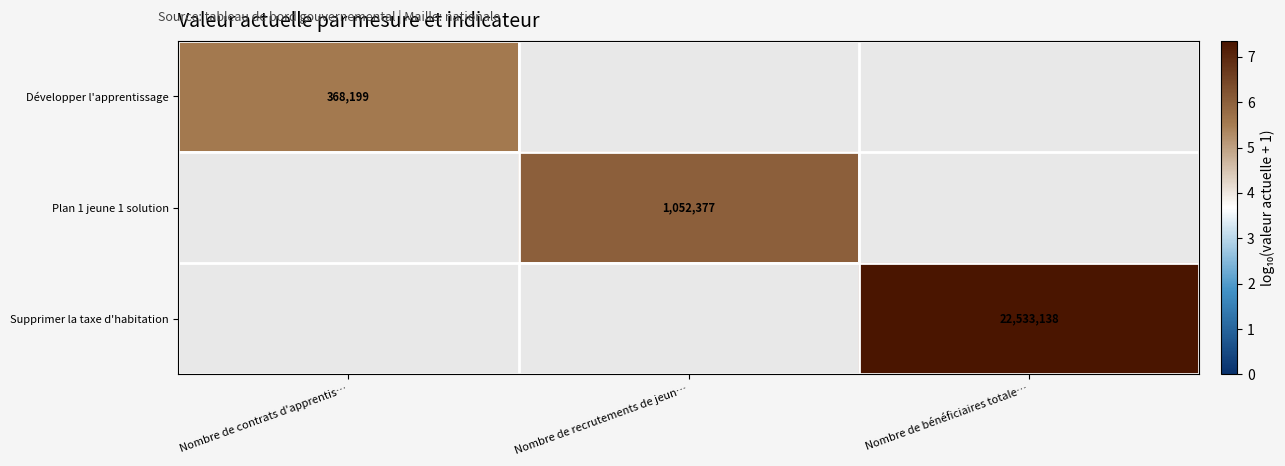

How many data points does each series have?

3